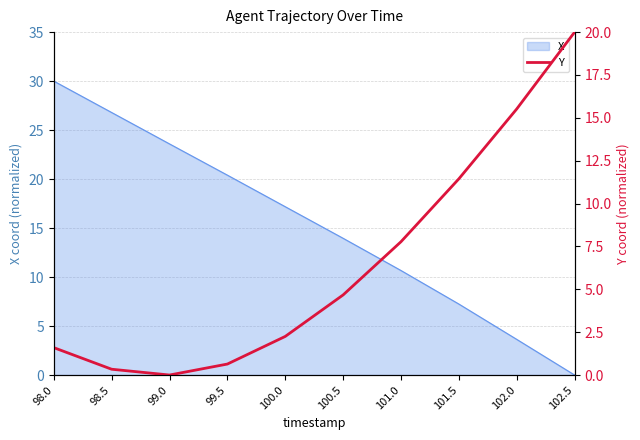

The X series shows 10.7 at 101.0. True or false?

True